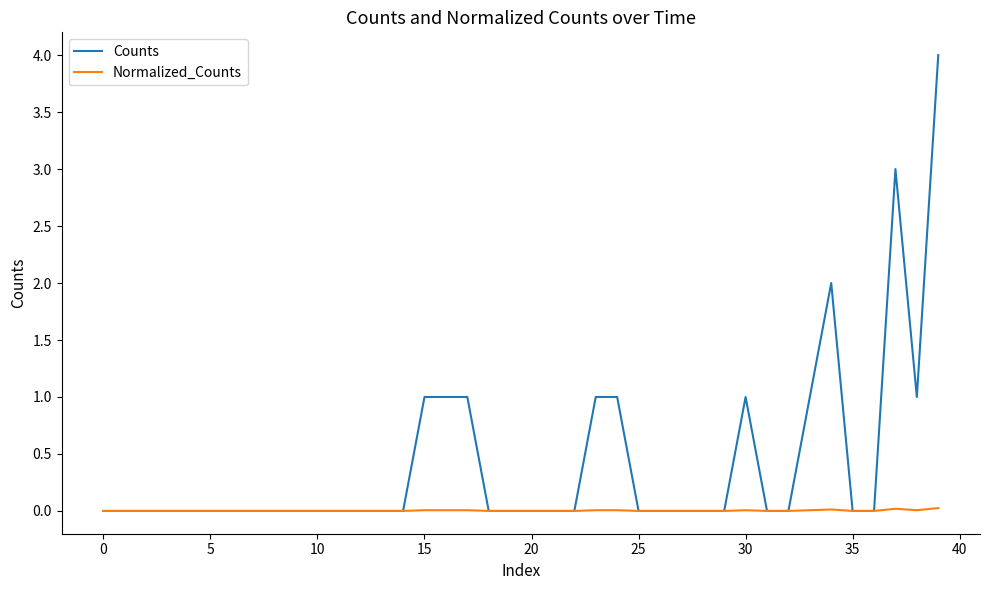

Which series has the widest spread of values?

Counts